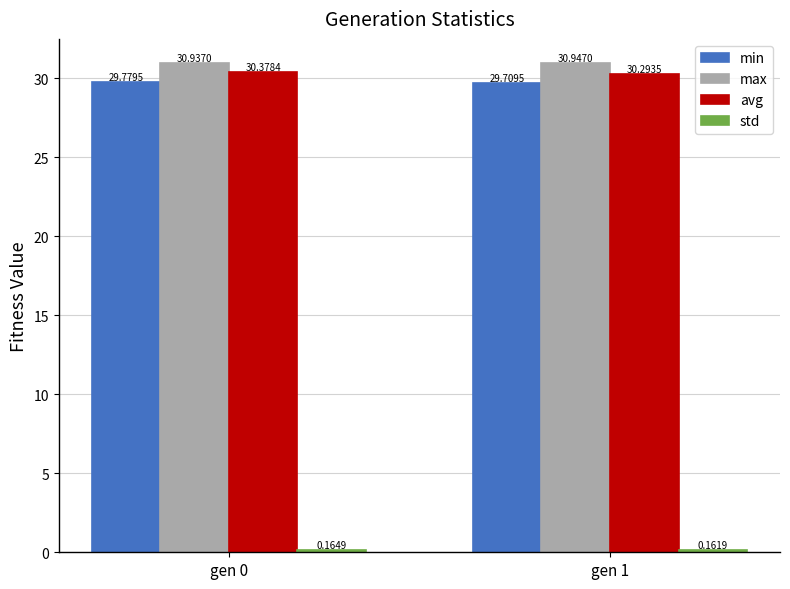

Are the bars horizontal?

No